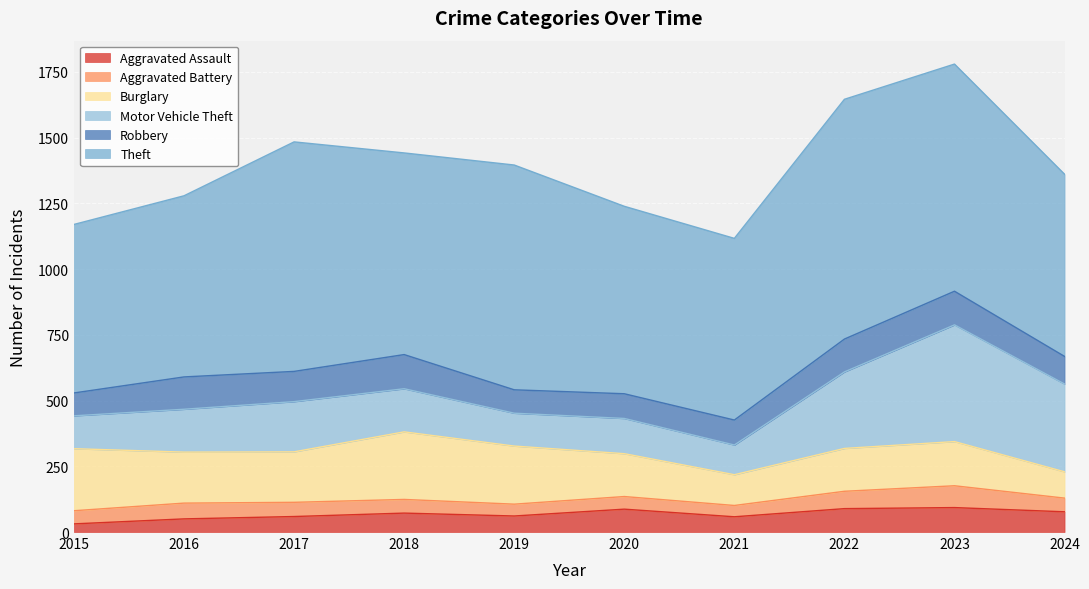

What is the difference between the maximum and second lowest values in the Motor Vehicle Theft series?

319